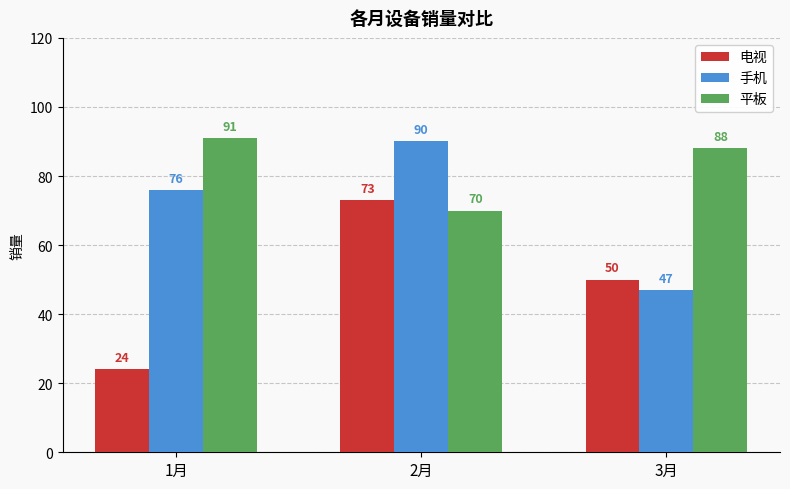

Count the 电视 values in the range 24 to 73.

3